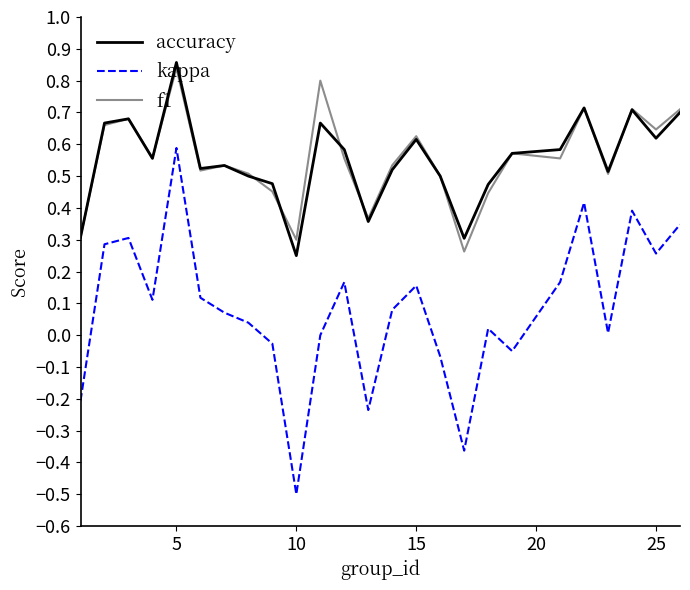

List the series in order of their peak value, highest first.

accuracy, f1, kappa